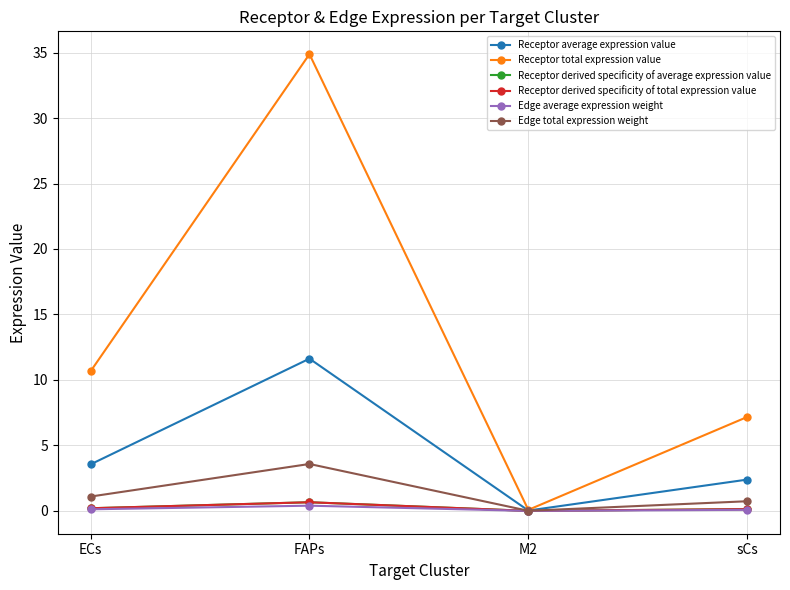

Does the chart have visible grid lines?

Yes